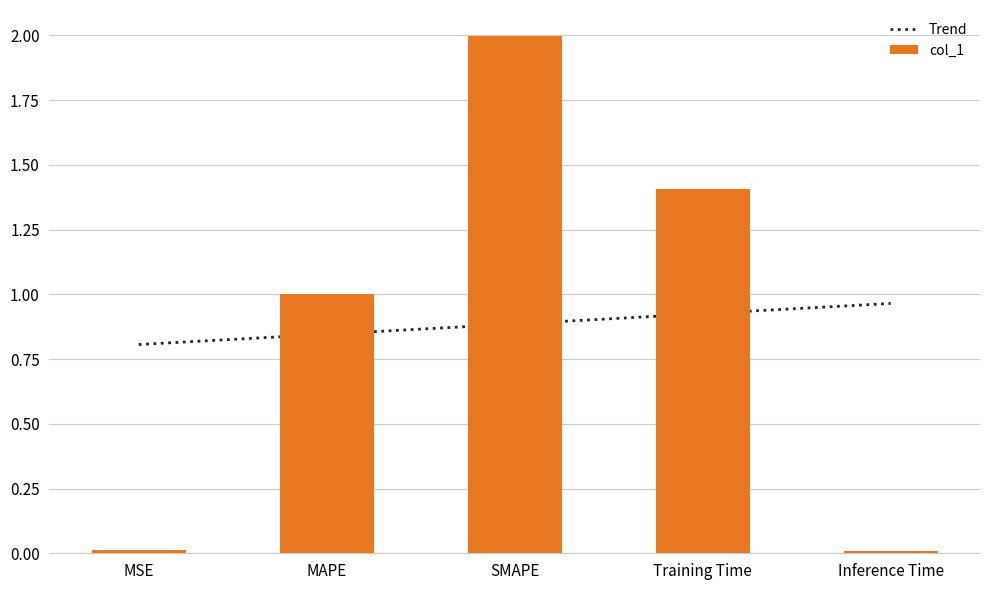

Rank the categories by value from highest to lowest.

SMAPE, Training Time, MAPE, MSE, Inference Time